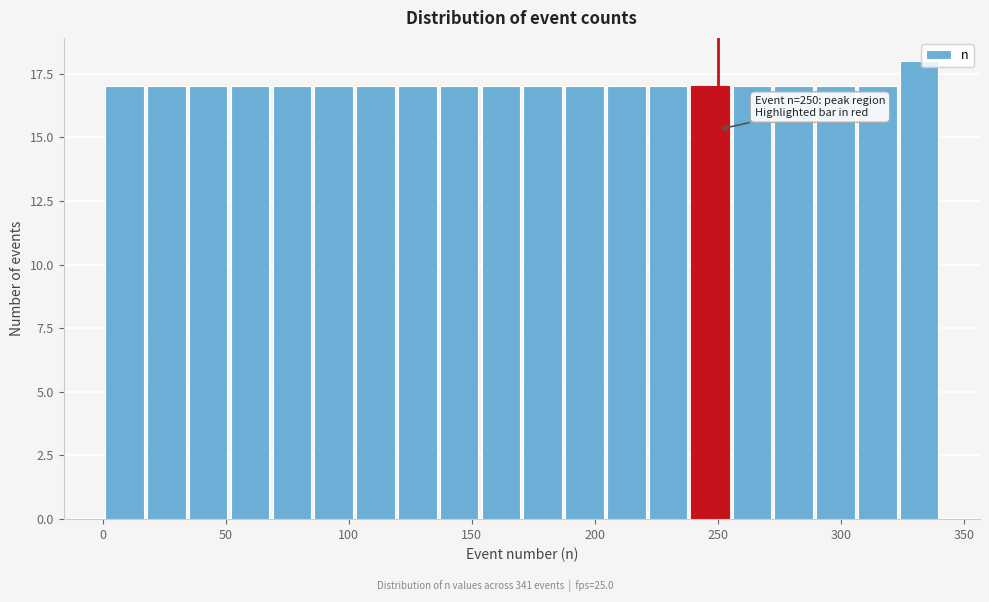

Around what value on the x-axis is the tallest bar? Give the approximate position of its centre, as read against the axis.

330